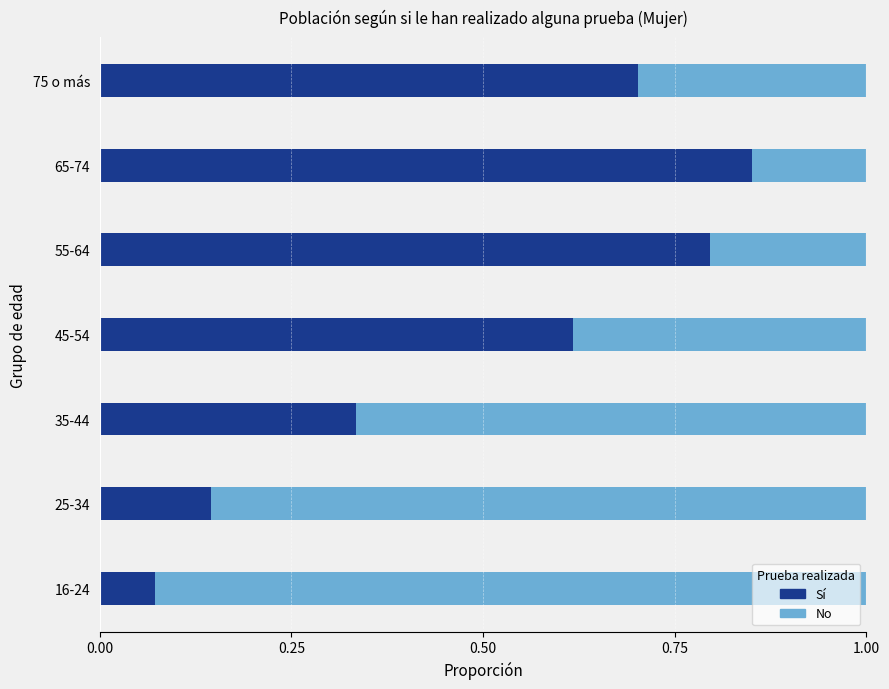

What is the total value across all series at 45-54?

1.0